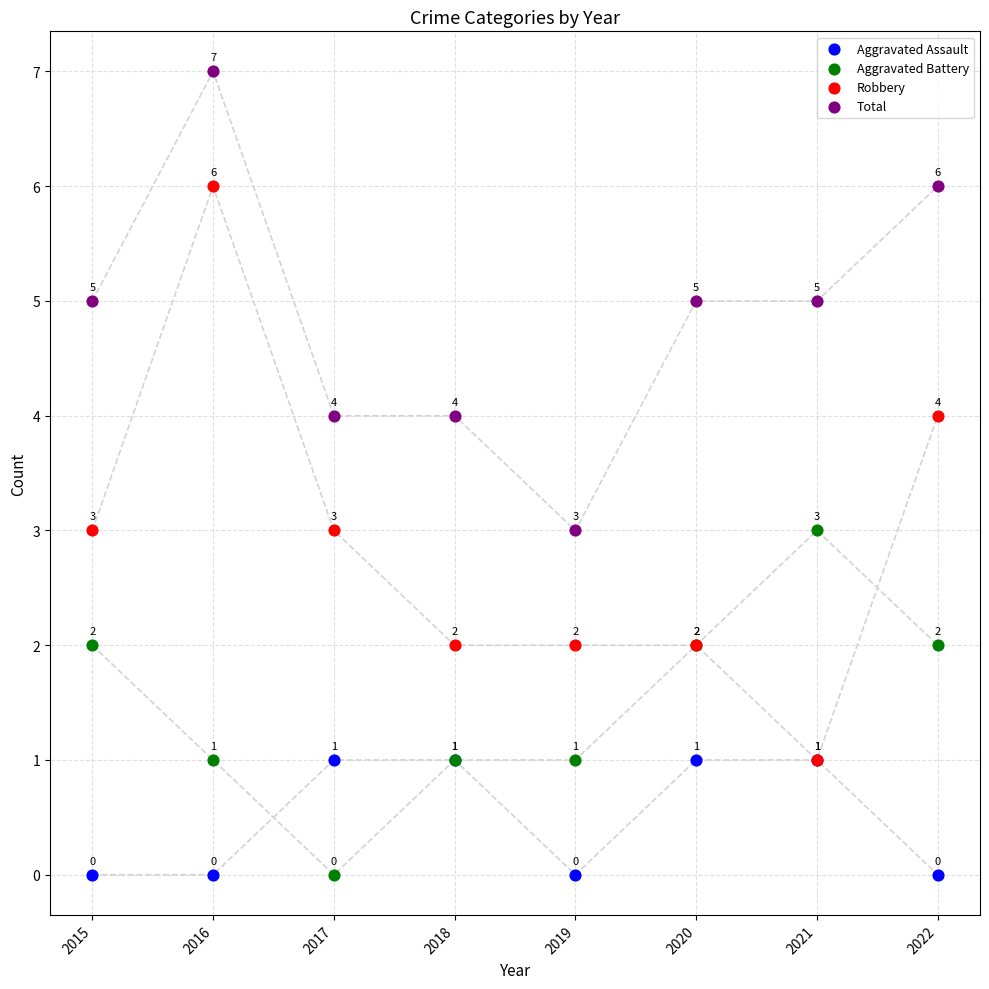

Across all series, what Y value is closest to 3?

3